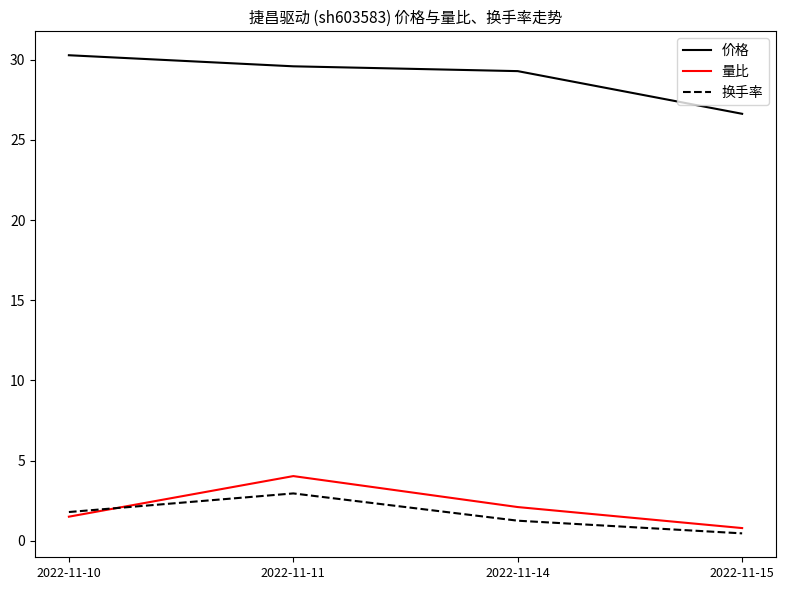

What is the difference between the 价格 values at 2022-11-14 and 2022-11-15?

2.7